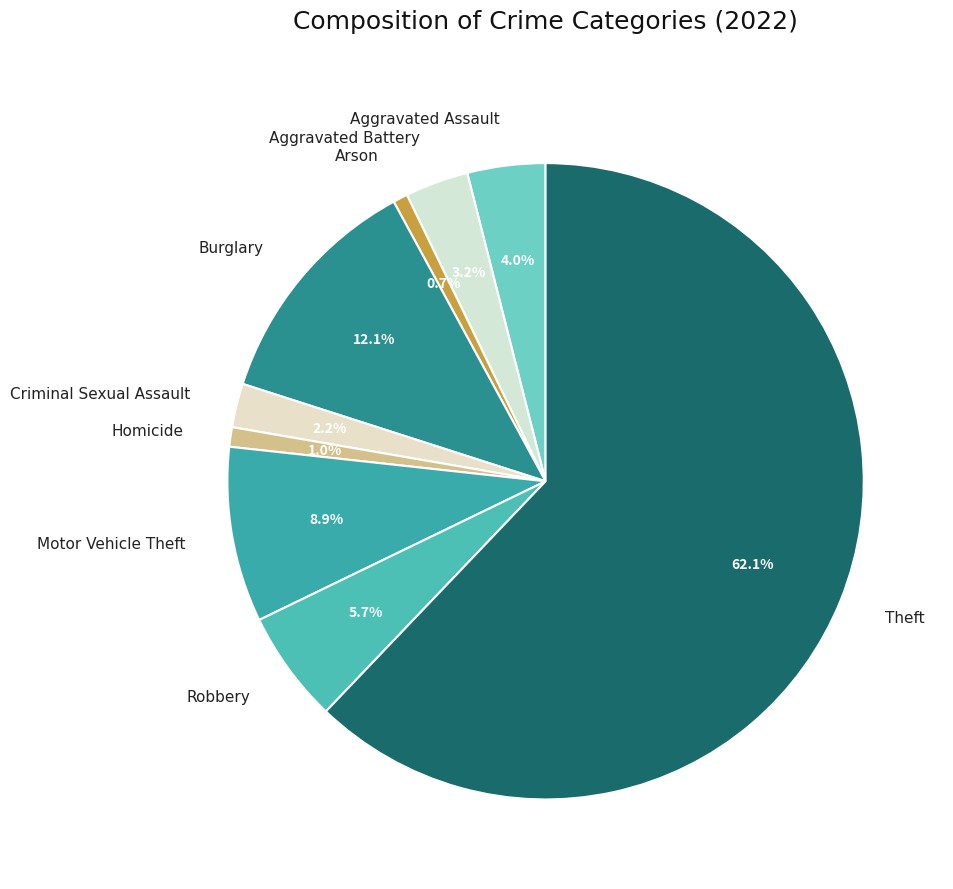

How many slices are in this pie chart?

9